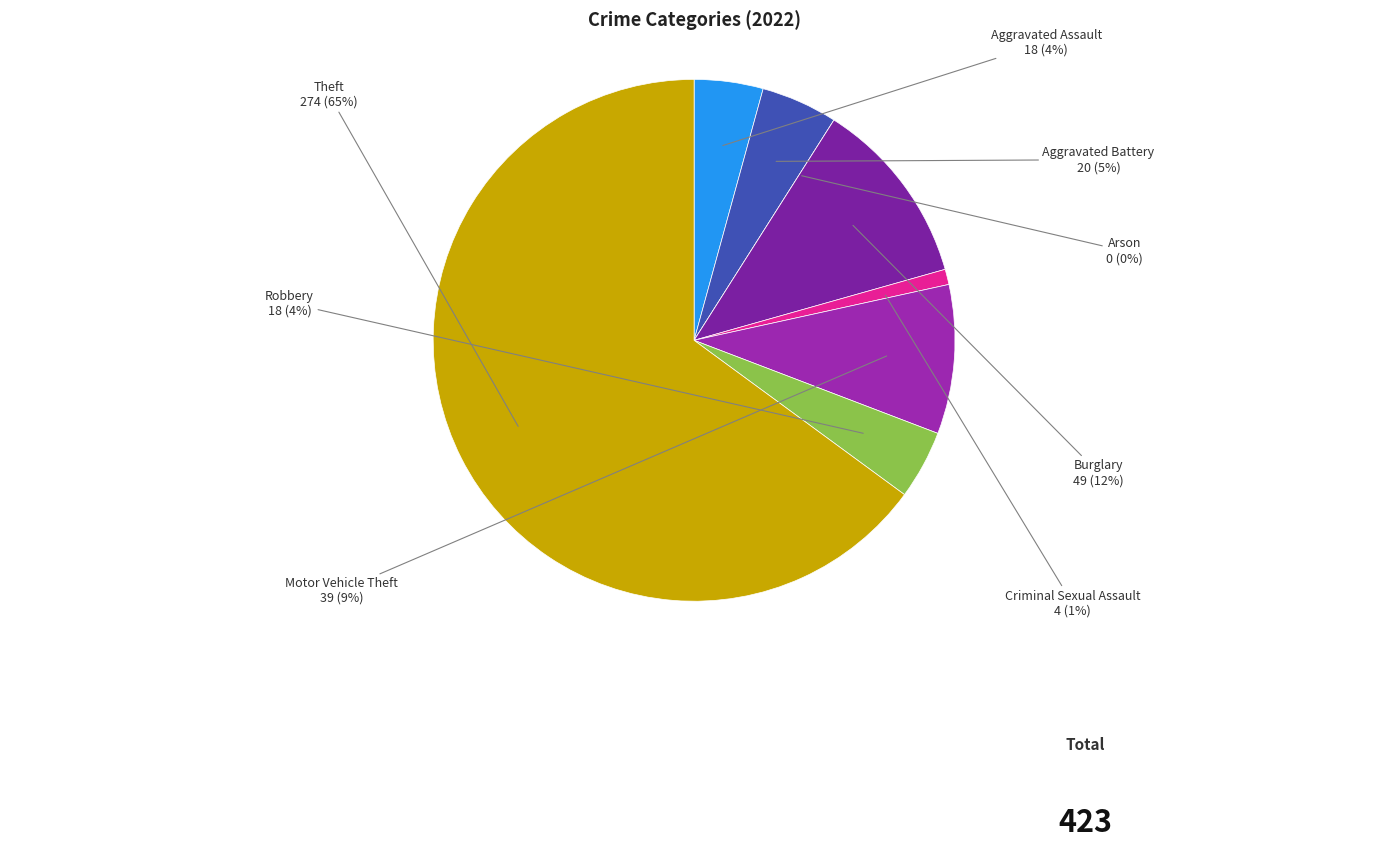

How many segments does this pie chart have?

8